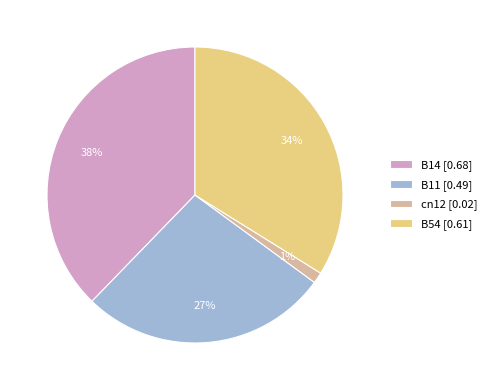

To the nearest percent, what is the combined percentage of B14 [0.68] and cn12 [0.02]?

39%